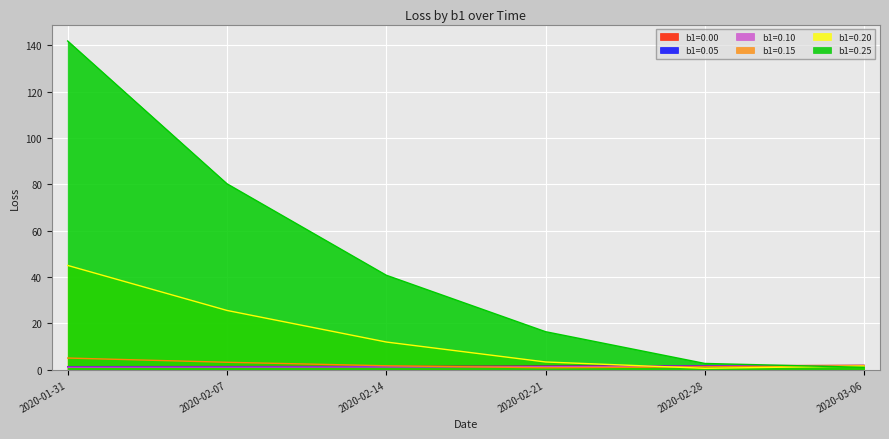

Does the chart display data point markers on the line(s)?

No